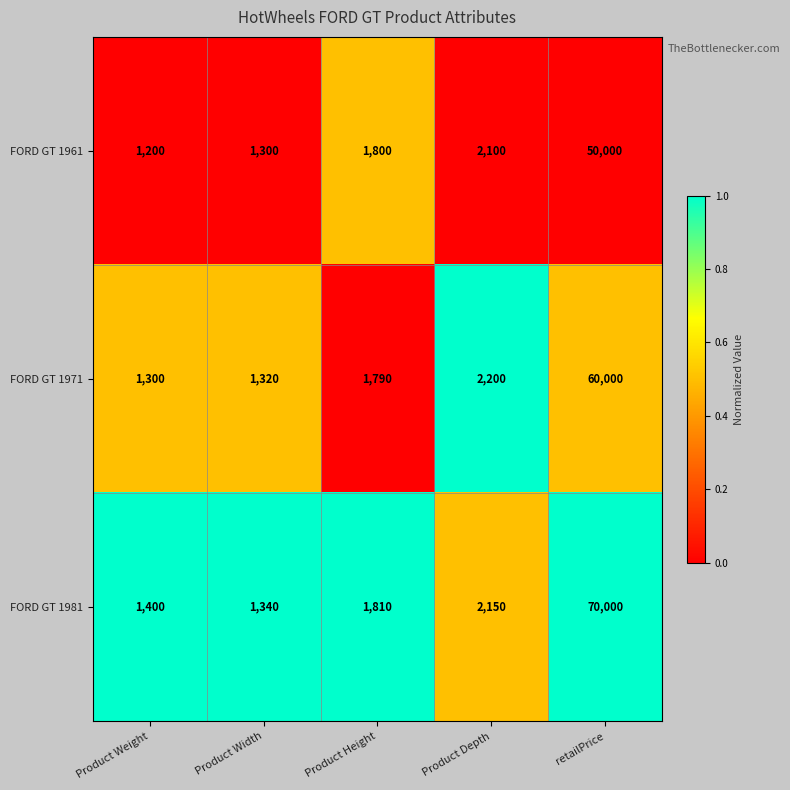

List the series in order of their peak value, lowest first.

FORD GT 1961, FORD GT 1971, FORD GT 1981